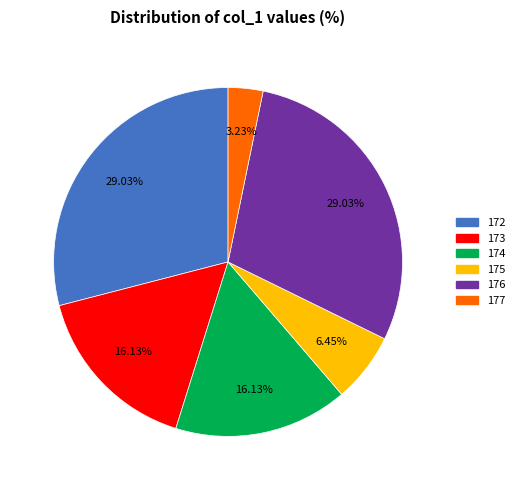

To the nearest percent, what percentage of the pie is 172?

29%